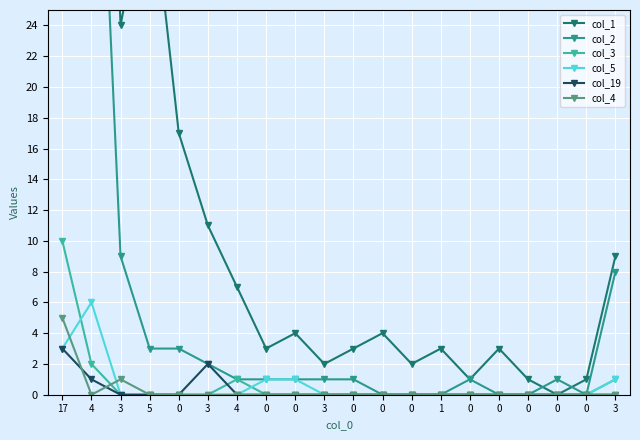

At which label is col_5 closest to 3?

17